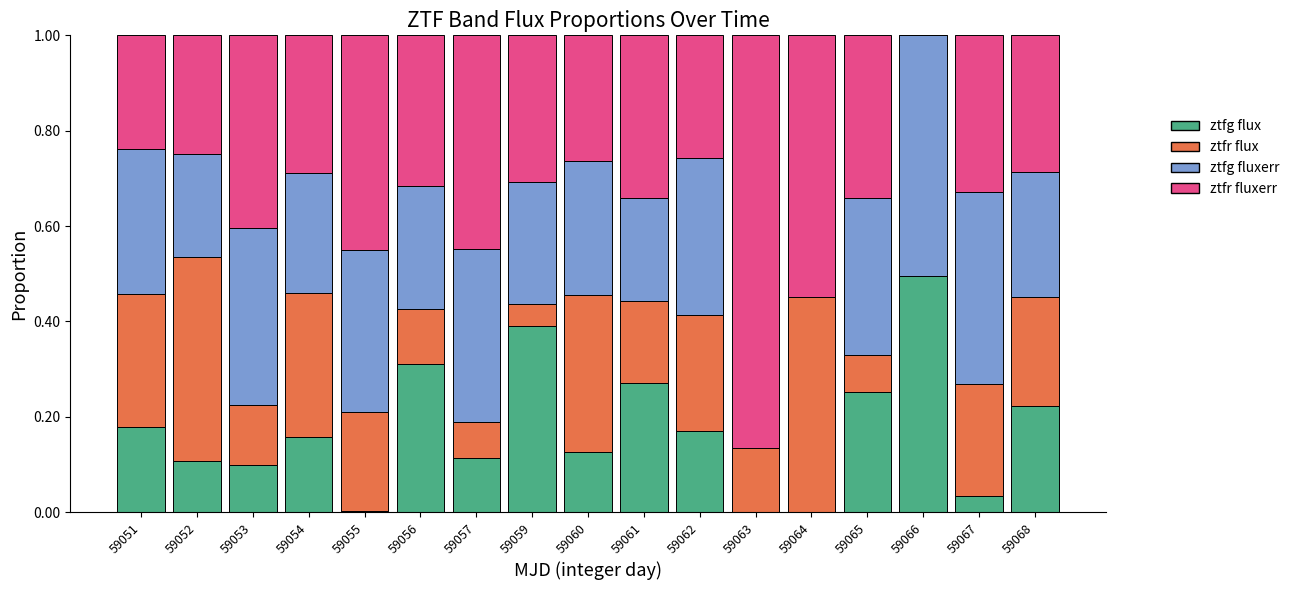

What is the total value across all series at 59064?

1.0